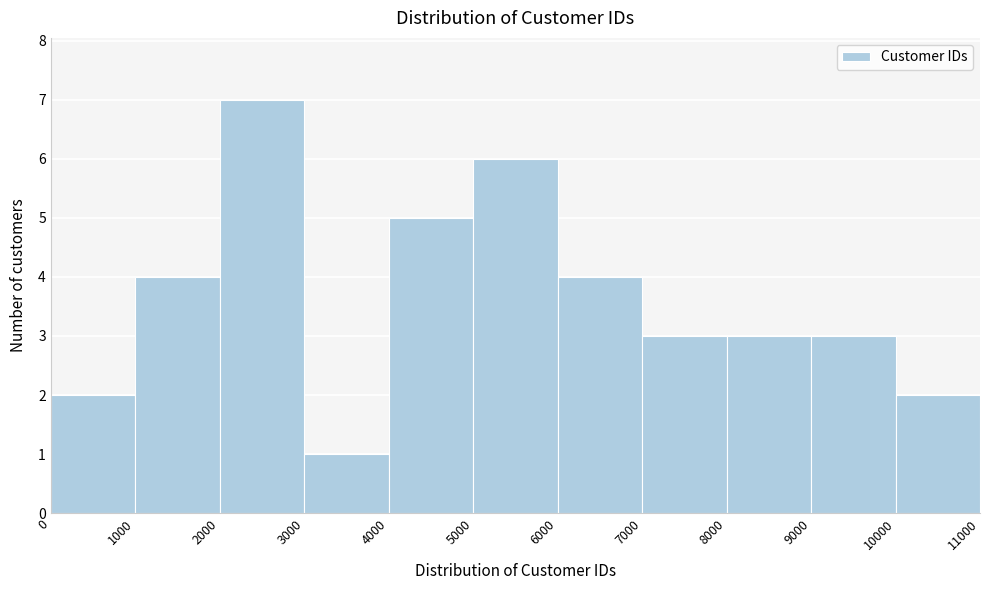

What is the height of the bar covering 7000 to 8000 on the x-axis? The values are not printed on the chart, so give them approximately, as read against the axis.

3